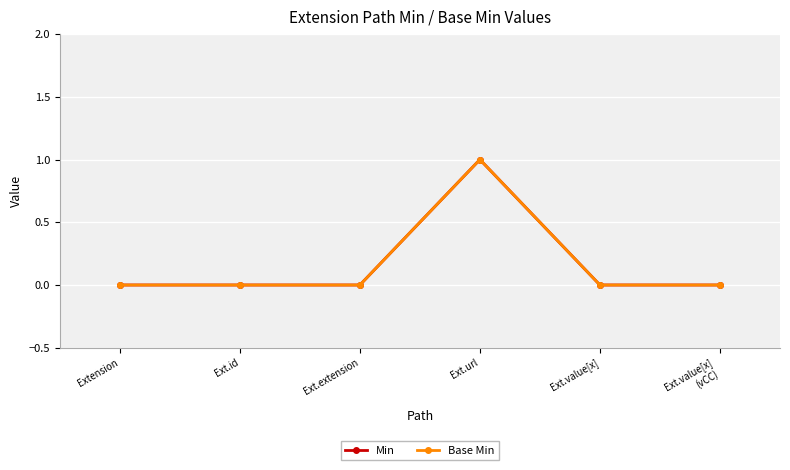

Does the chart have visible grid lines?

Yes